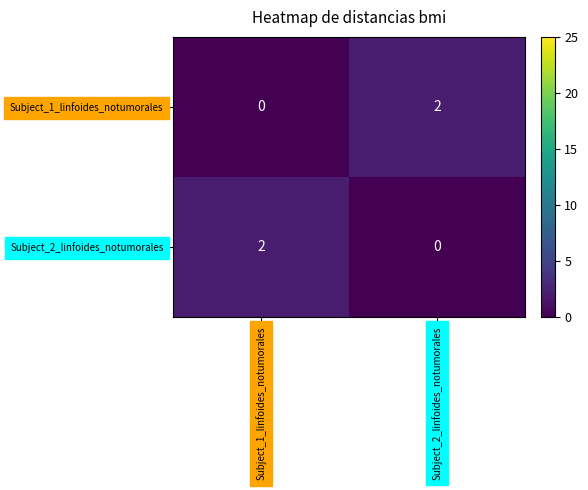

Reading right to left, what are all the values shown in this chart?

Subject_1_linfoides_notumorales: 2	0
Subject_2_linfoides_notumorales: 0	2